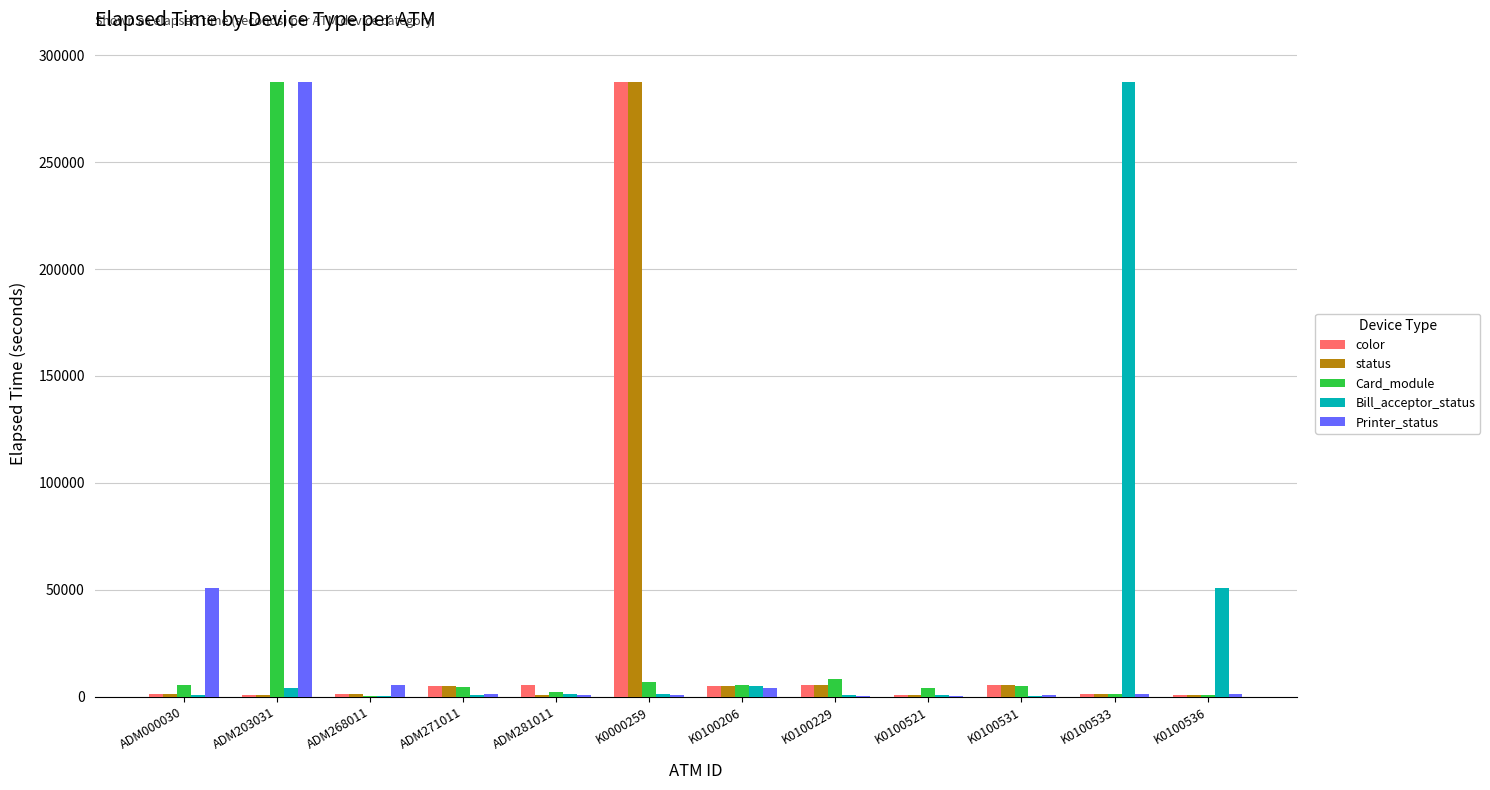

What is the spread (max minus min) of values at ADM268011?

5144